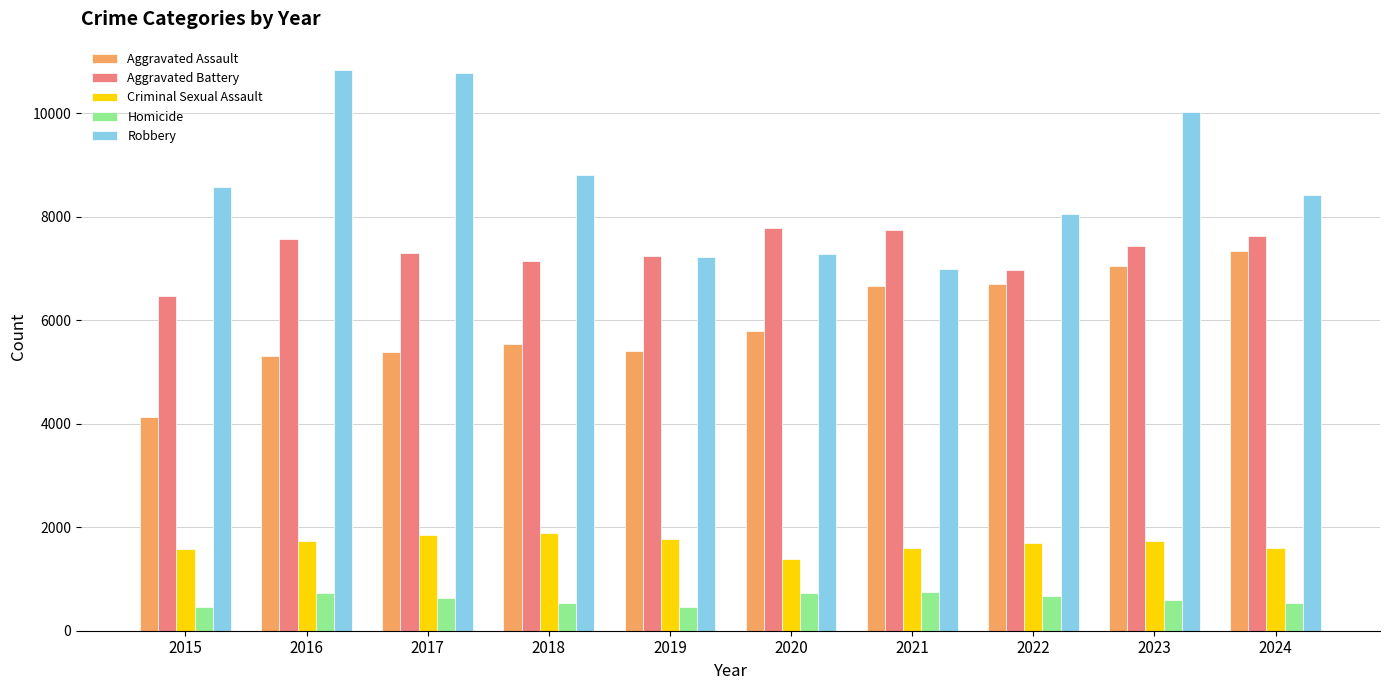

What is the sum of the Aggravated Assault values at 2019 and 2016?

10700